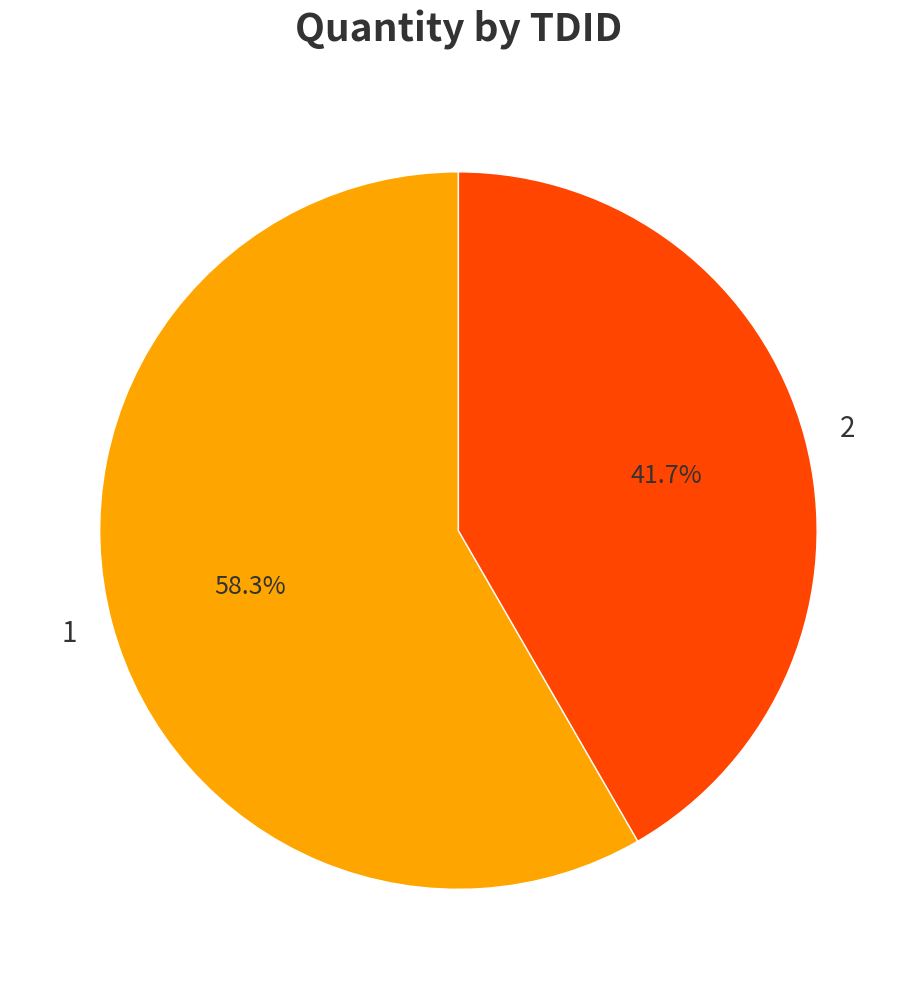

To the nearest percent, what portion does 2 represent?

42%